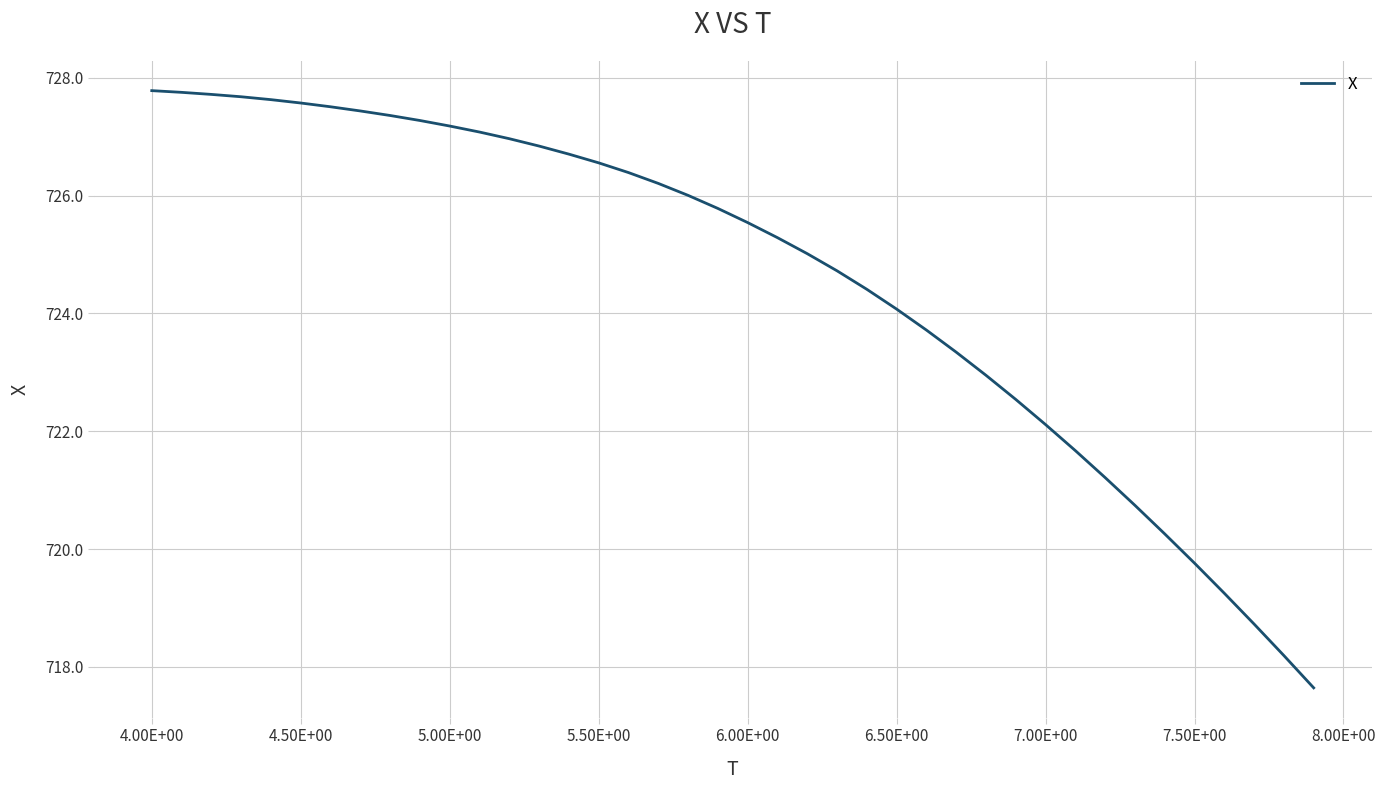

What is the smallest value displayed?

717.6